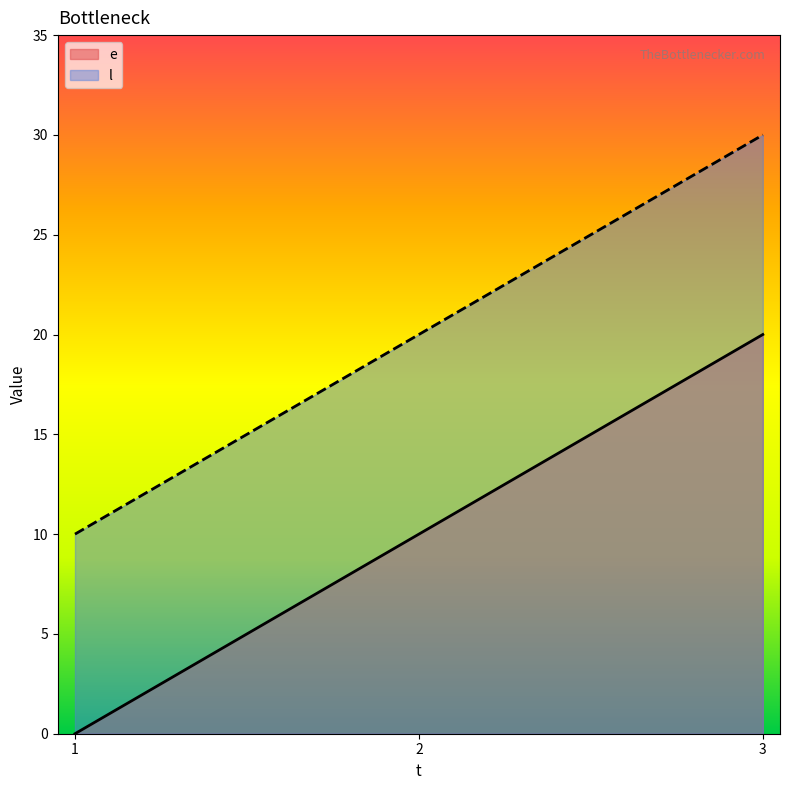

True or false: l has a value of 30 at 3.

True